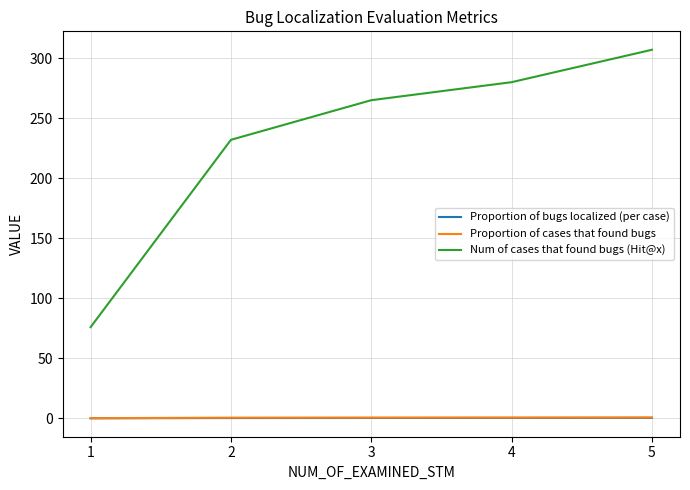

What is the average value of the Num of cases that found bugs (Hit@x) series?

232.0